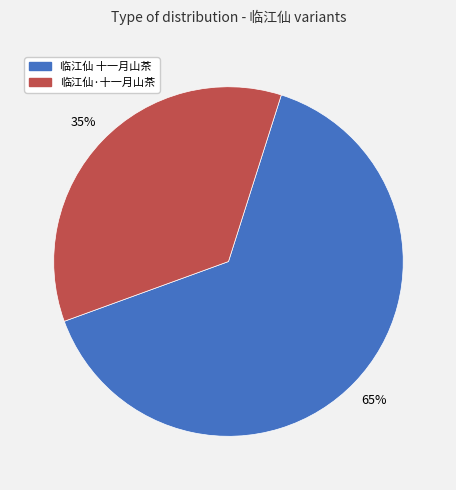

Rank the categories by value from lowest to highest.

临江仙·十一月山茶, 临江仙 十一月山茶